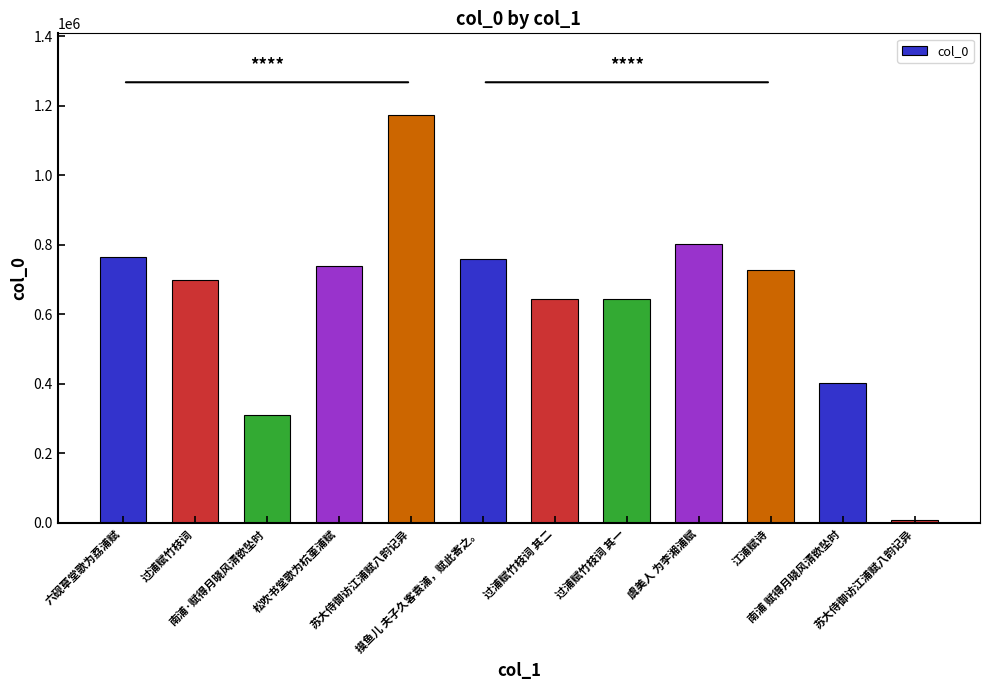

What is the average value?

638994